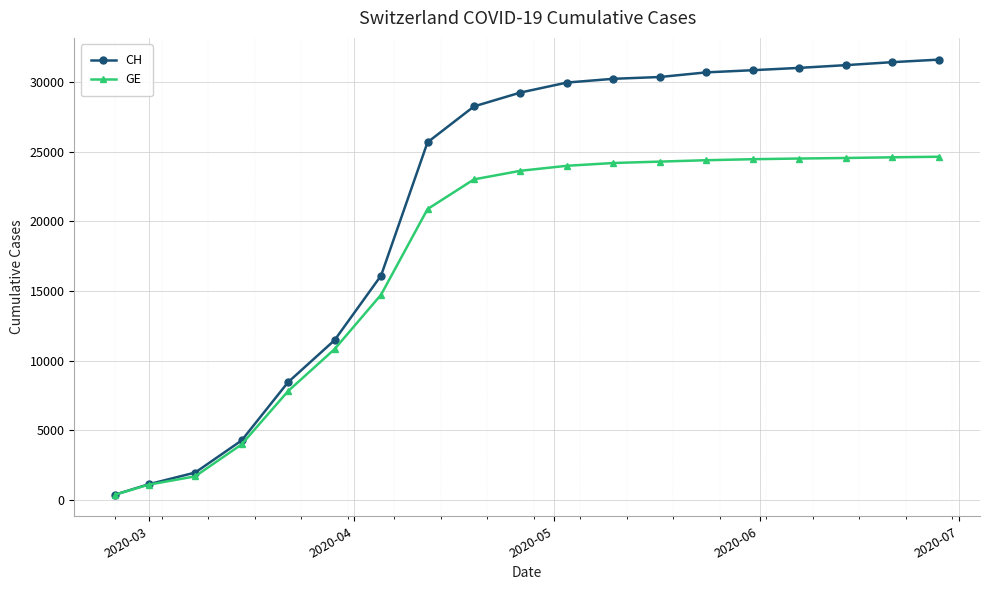

What is the average value of the CH series?

21288